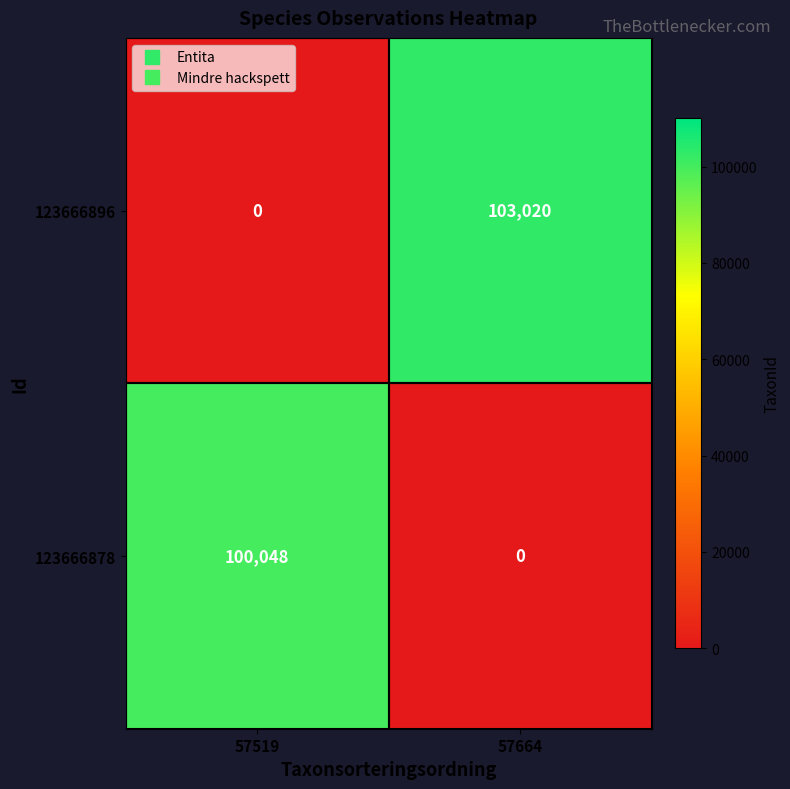

Which category has the highest value across all series?

57664